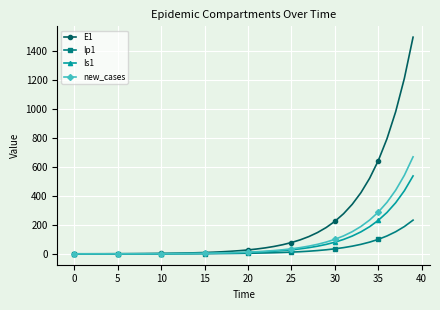

Count the number of data series in this chart.

4